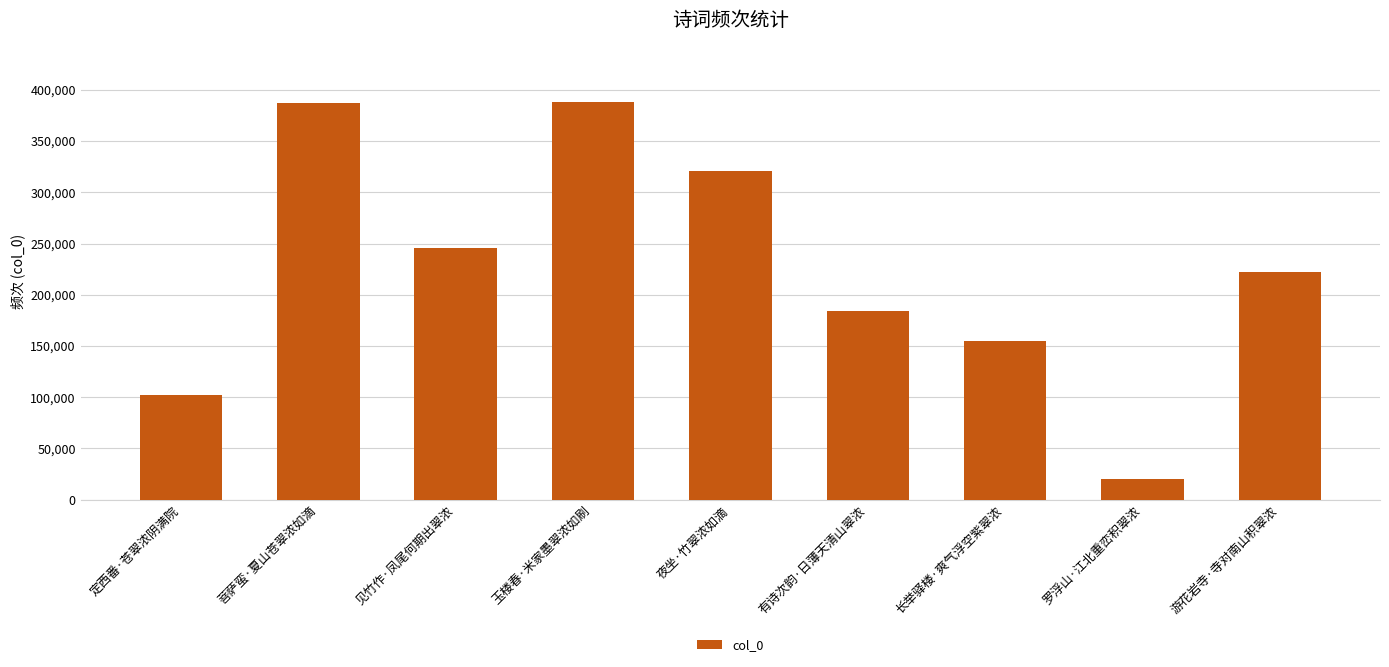

At which label does the data first exceed 222291?

菩萨蛮·夏山苍翠浓如滴